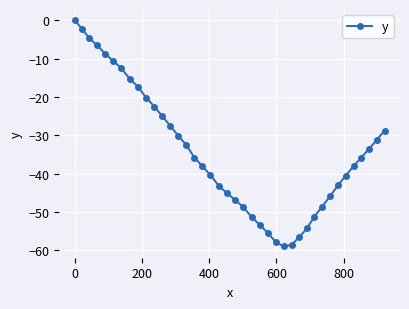

What is the smallest value displayed?

-59.0